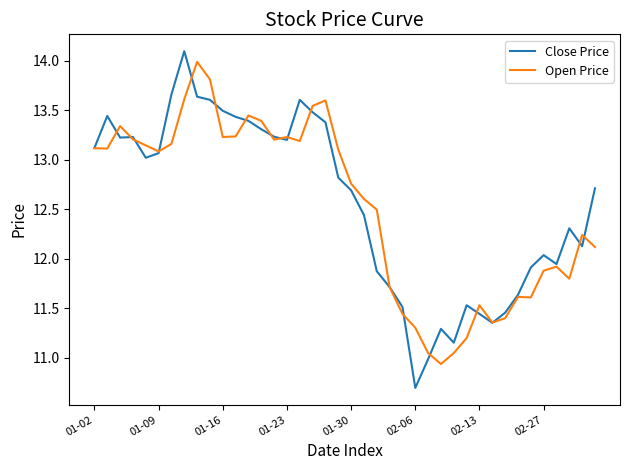

What is the maximum value shown in the chart?

14.1